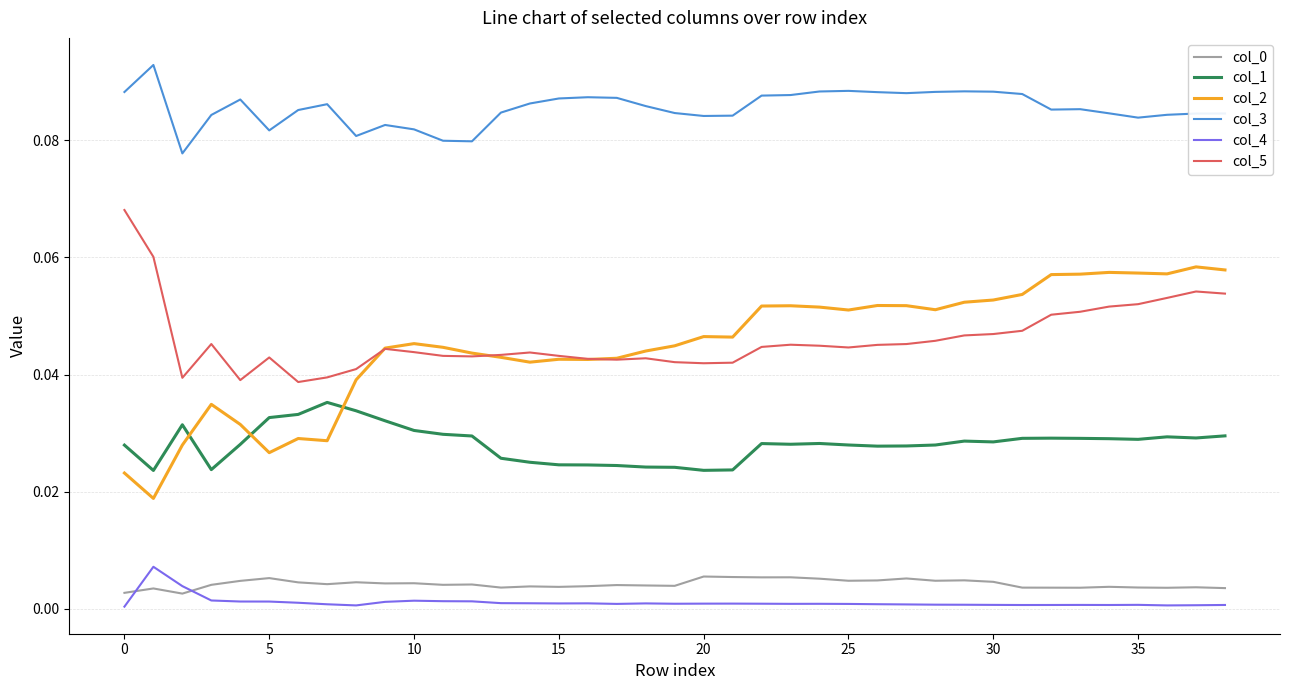

Is this an area chart (filled region under the line)?

No